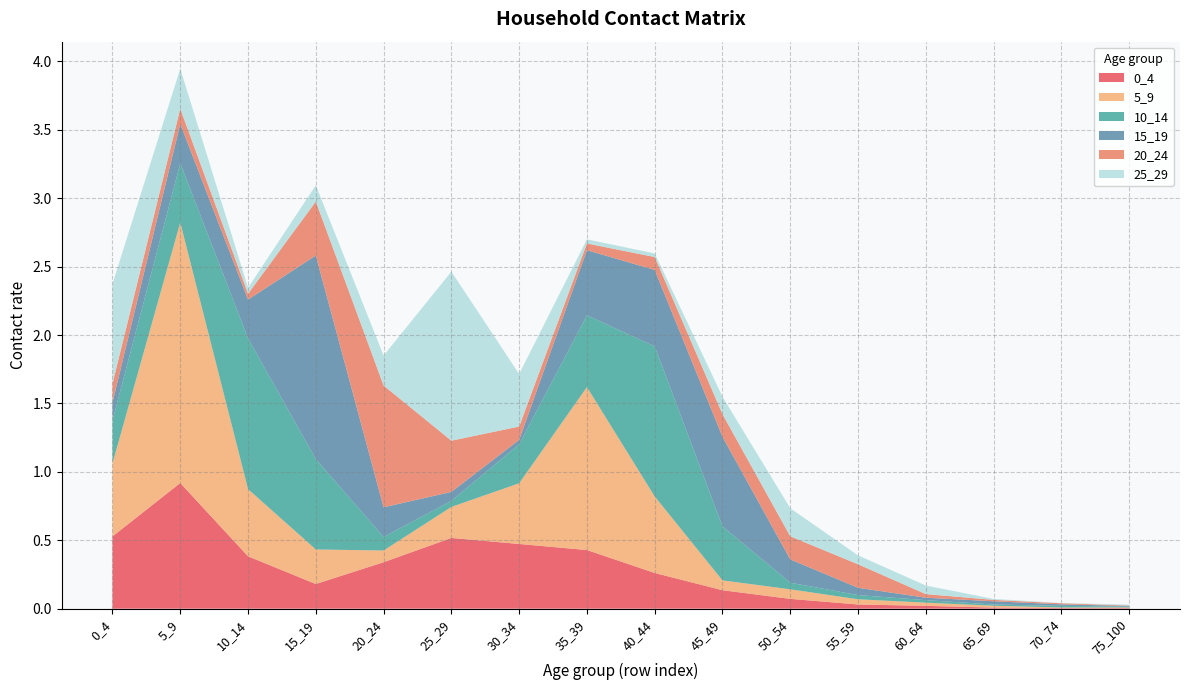

Reading left to right, what are all the values shown in this chart?

0_4: 0.5	0.9	0.4	0.2	0.3	0.5	0.5	0.4	0.3	0.1	0.1	0.0	0.0	0.0	0.0	0.0
5_9: 0.5	1.9	0.5	0.3	0.1	0.2	0.4	1.2	0.6	0.1	0.1	0.0	0.0	0.0	0.0	0.0
10_14: 0.3	0.4	1.1	0.7	0.1	0.0	0.3	0.5	1.1	0.4	0.0	0.0	0.0	0.0	0.0	0.0
15_19: 0.1	0.3	0.3	1.5	0.2	0.1	0.0	0.5	0.6	0.7	0.2	0.1	0.0	0.0	0.0	0.0
20_24: 0.1	0.1	0.0	0.4	0.9	0.4	0.1	0.0	0.1	0.2	0.2	0.2	0.0	0.0	0.0	0.0
25_29: 0.7	0.3	0.0	0.1	0.2	1.2	0.4	0.0	0.0	0.1	0.2	0.1	0.1	0.0	0.0	0.0